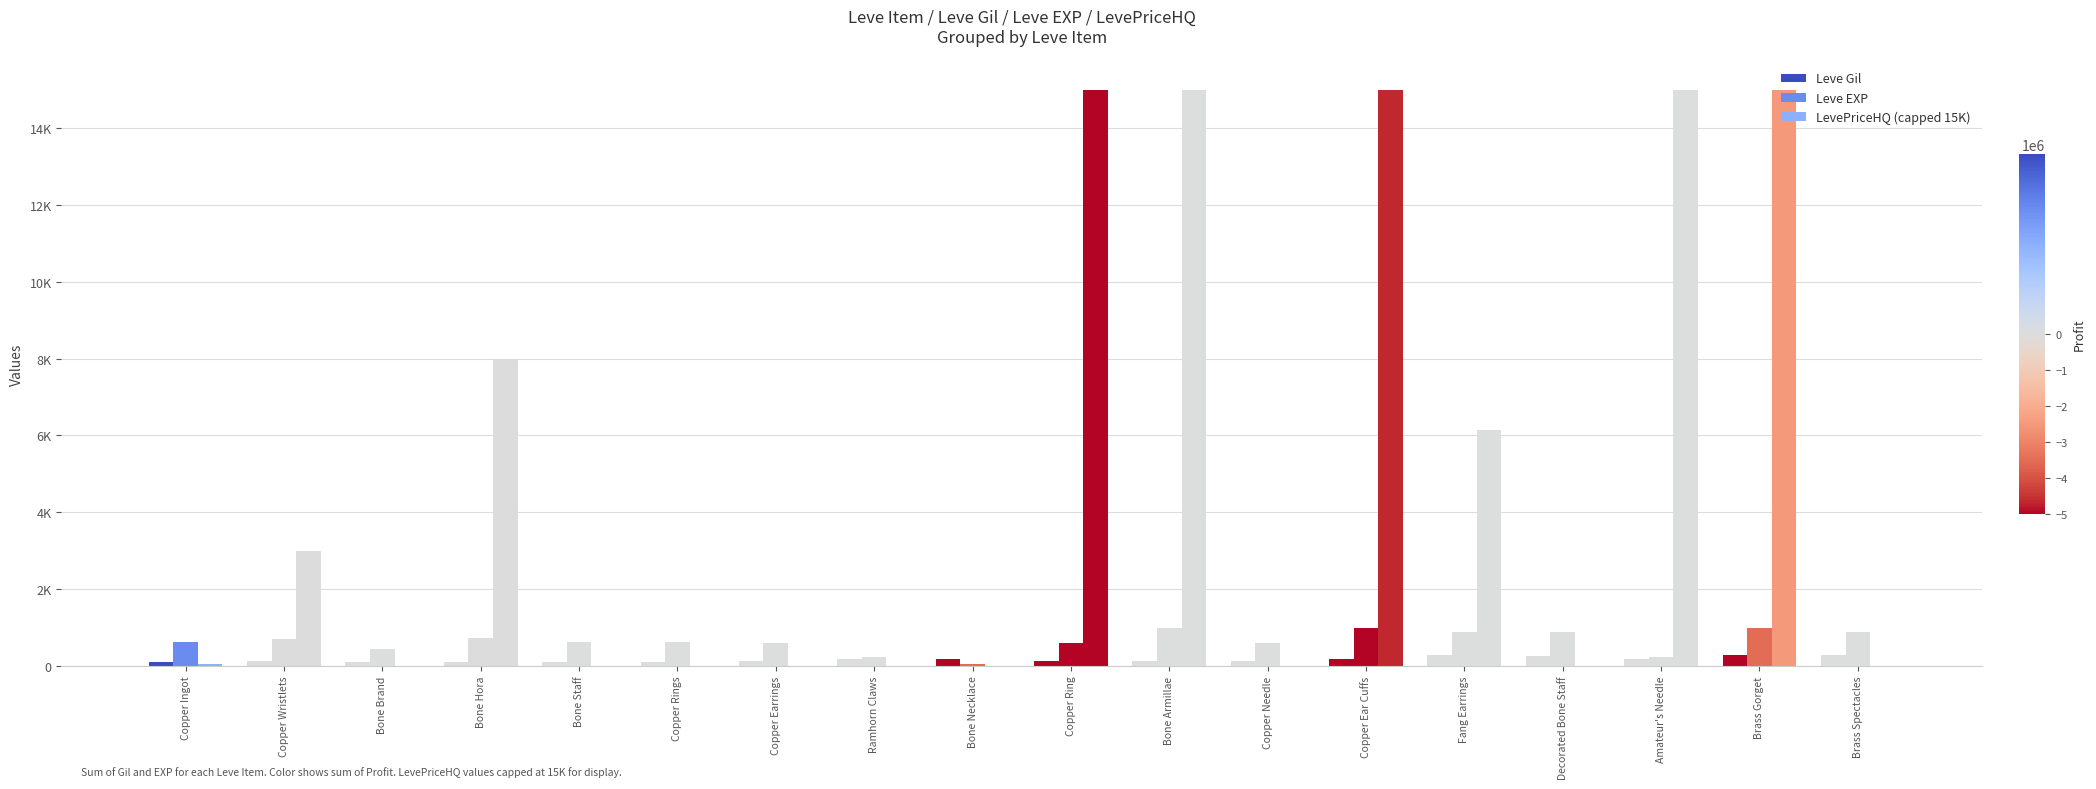

Does the chart contain stacked bars?

No